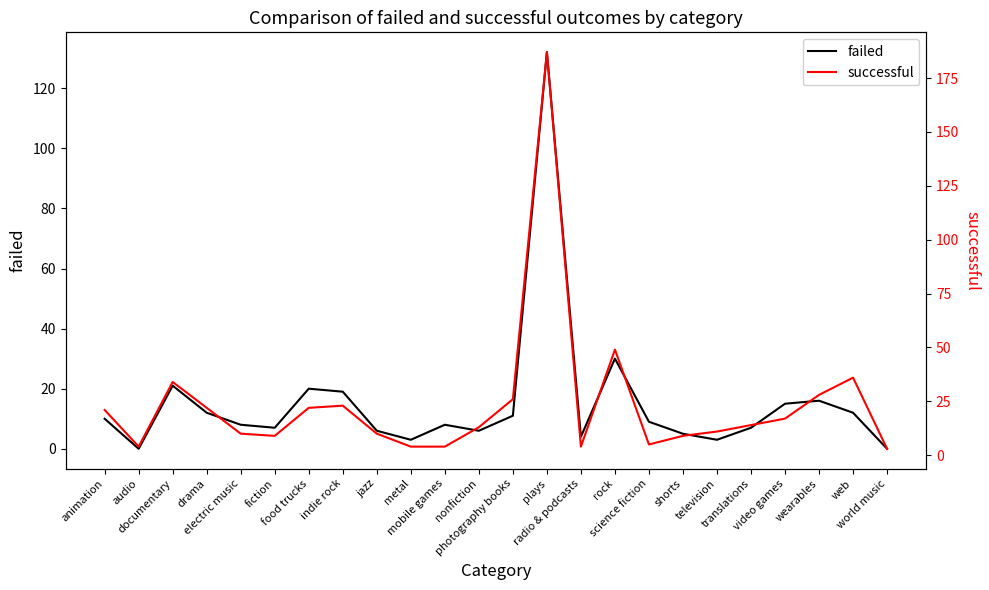

Count the number of categories in the chart.

24